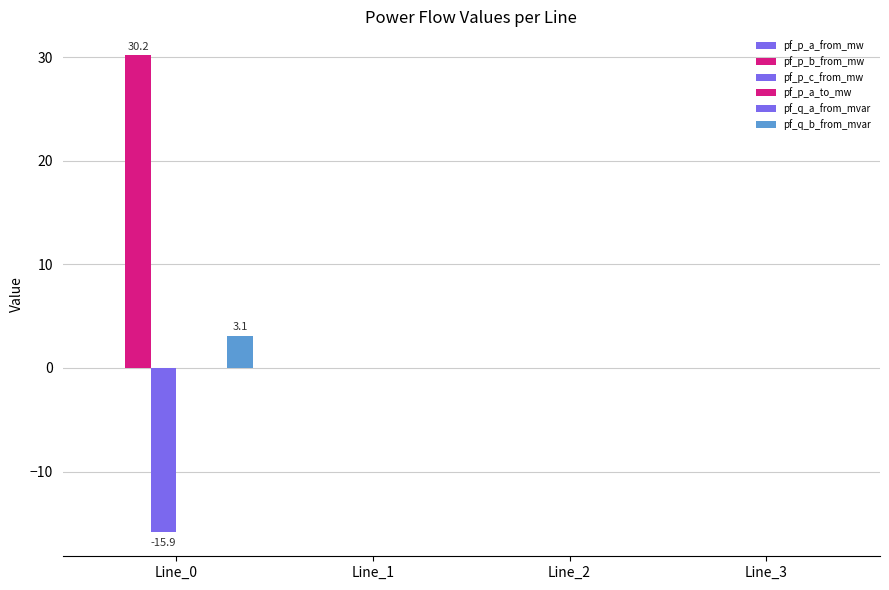

Count the number of data series in this chart.

6